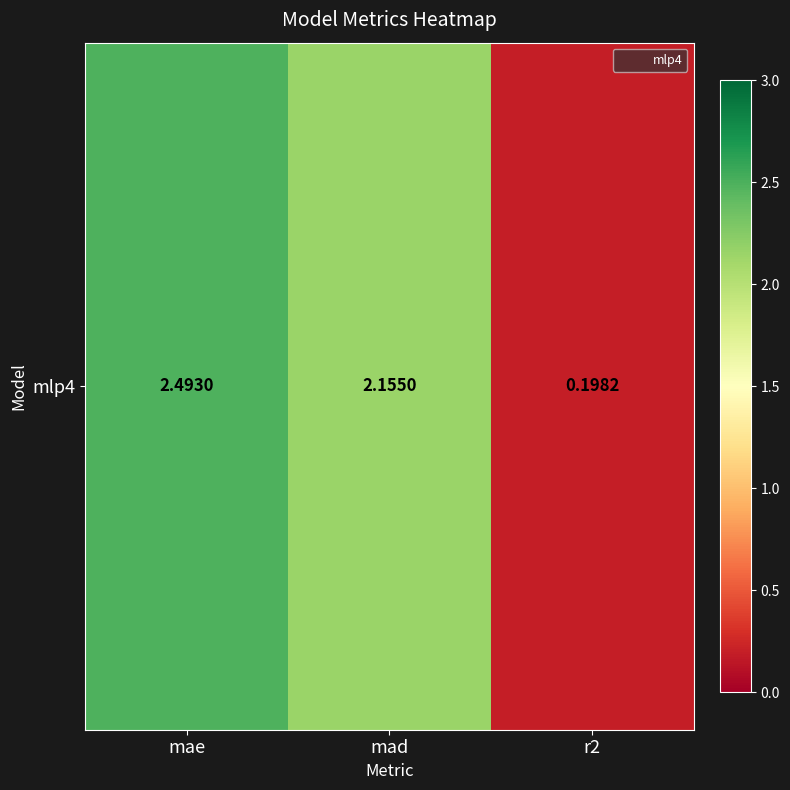

Where is the data nearest to the value 1?

r2